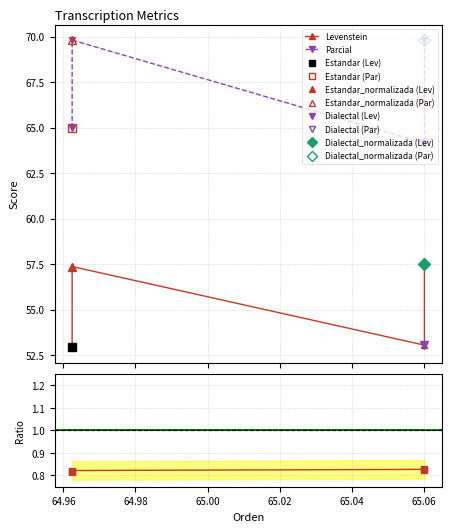

How many series are shown in this chart?

2